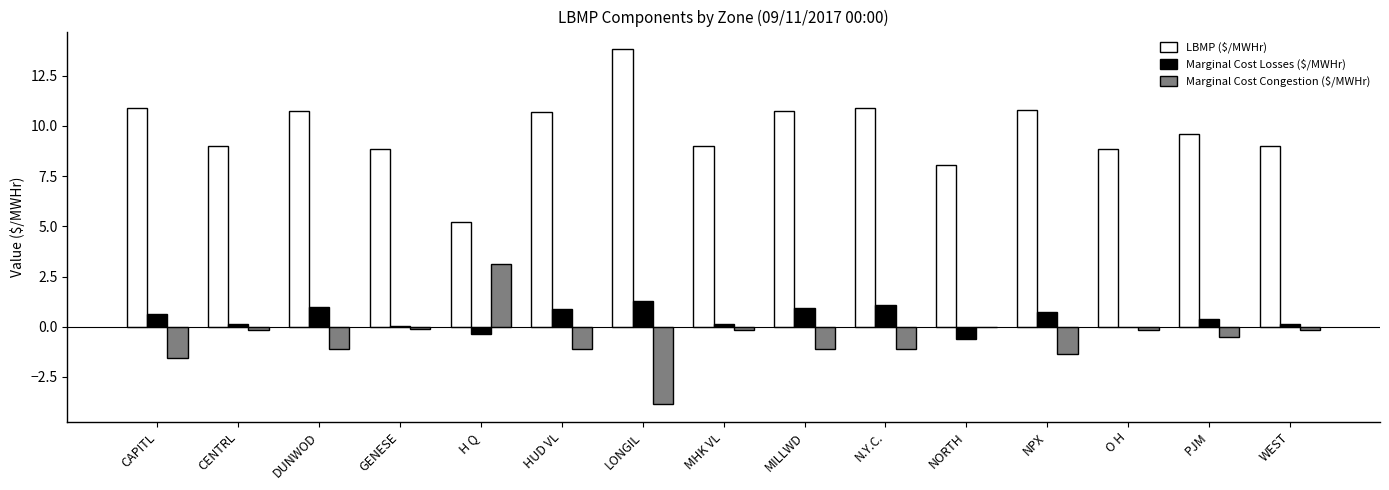

What is the approximate value of LBMP ($/MWHr) at MILLWD?

10.8